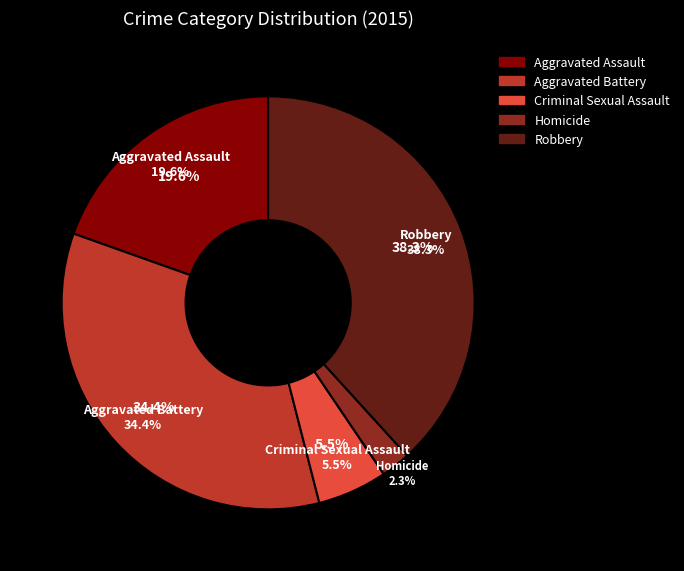

What is the change in value from Homicide to Robbery?

+329